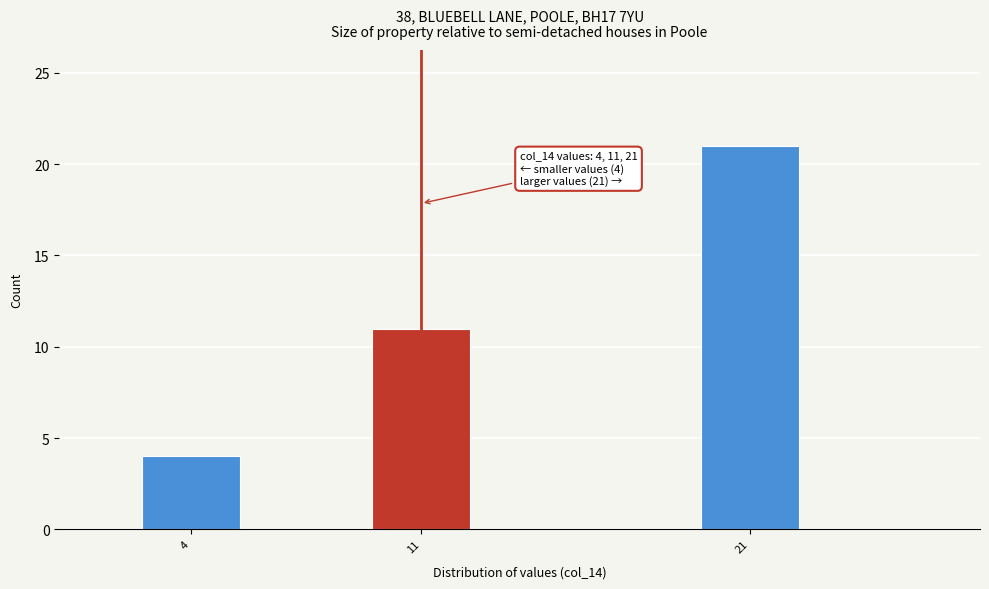

Reading left to right, extract all data points from this chart.

4=4	11=11	21=21